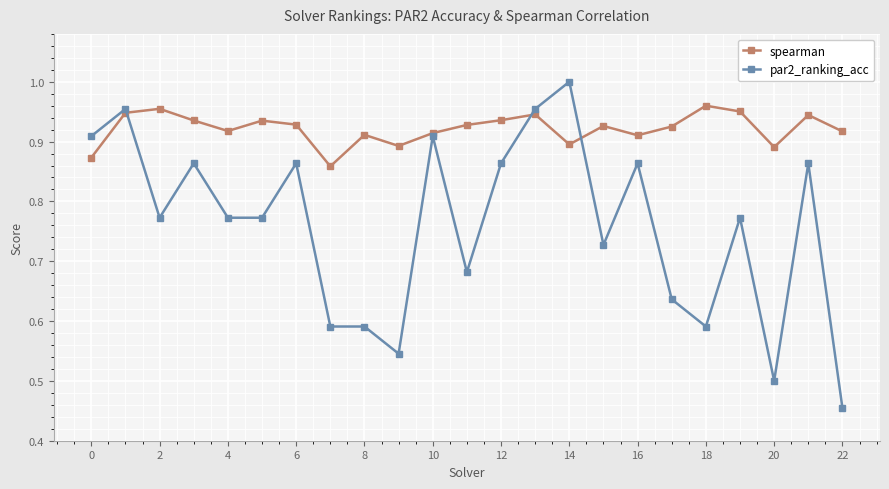

How many interior local valleys does the spearman series have?

6